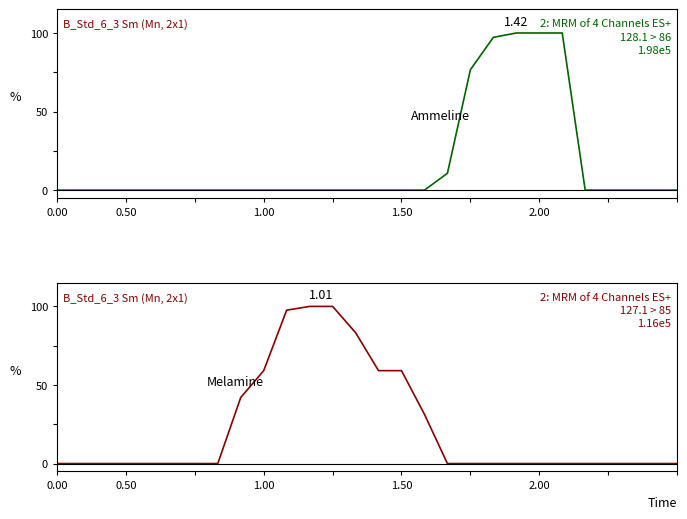

What is the label of the 27th point from the left?

26